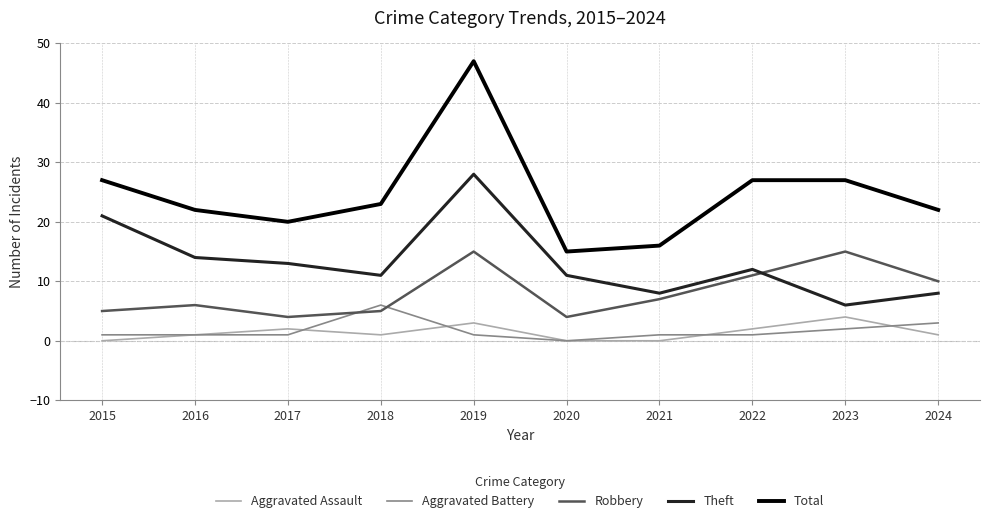

Which series changed the most between 2016 and 2024?

Theft